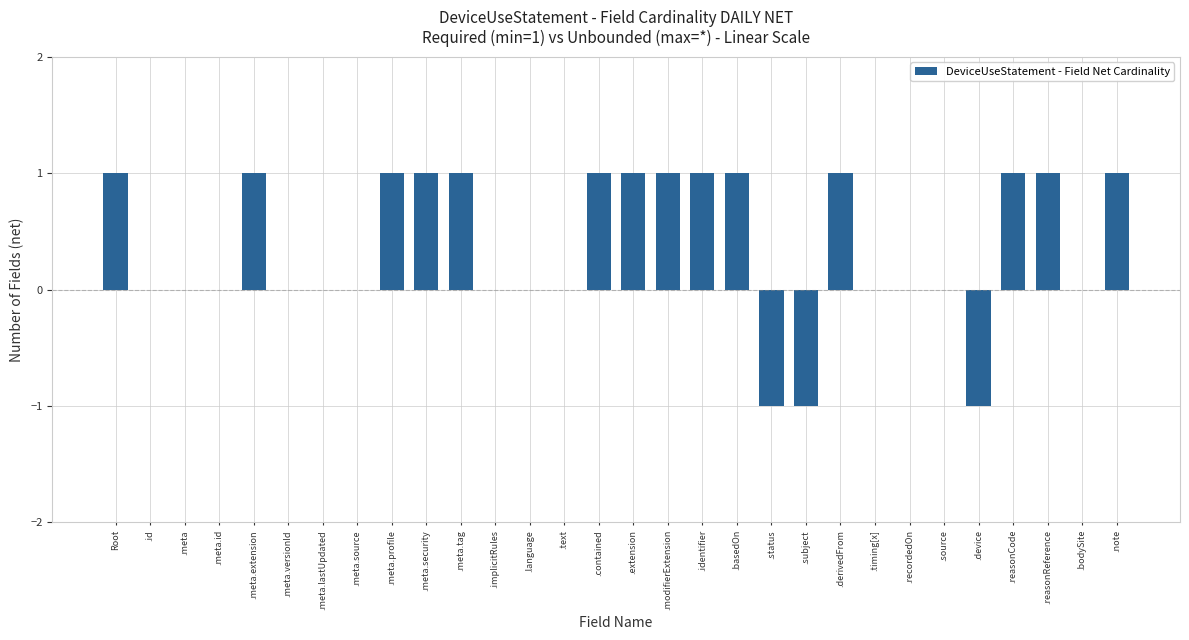

Are the bars horizontal?

No